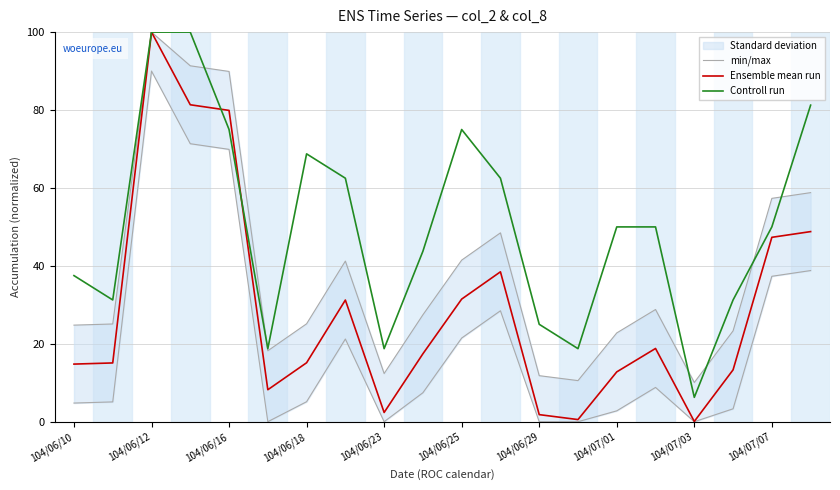

What is the maximum value for Ensemble mean run?

100.0